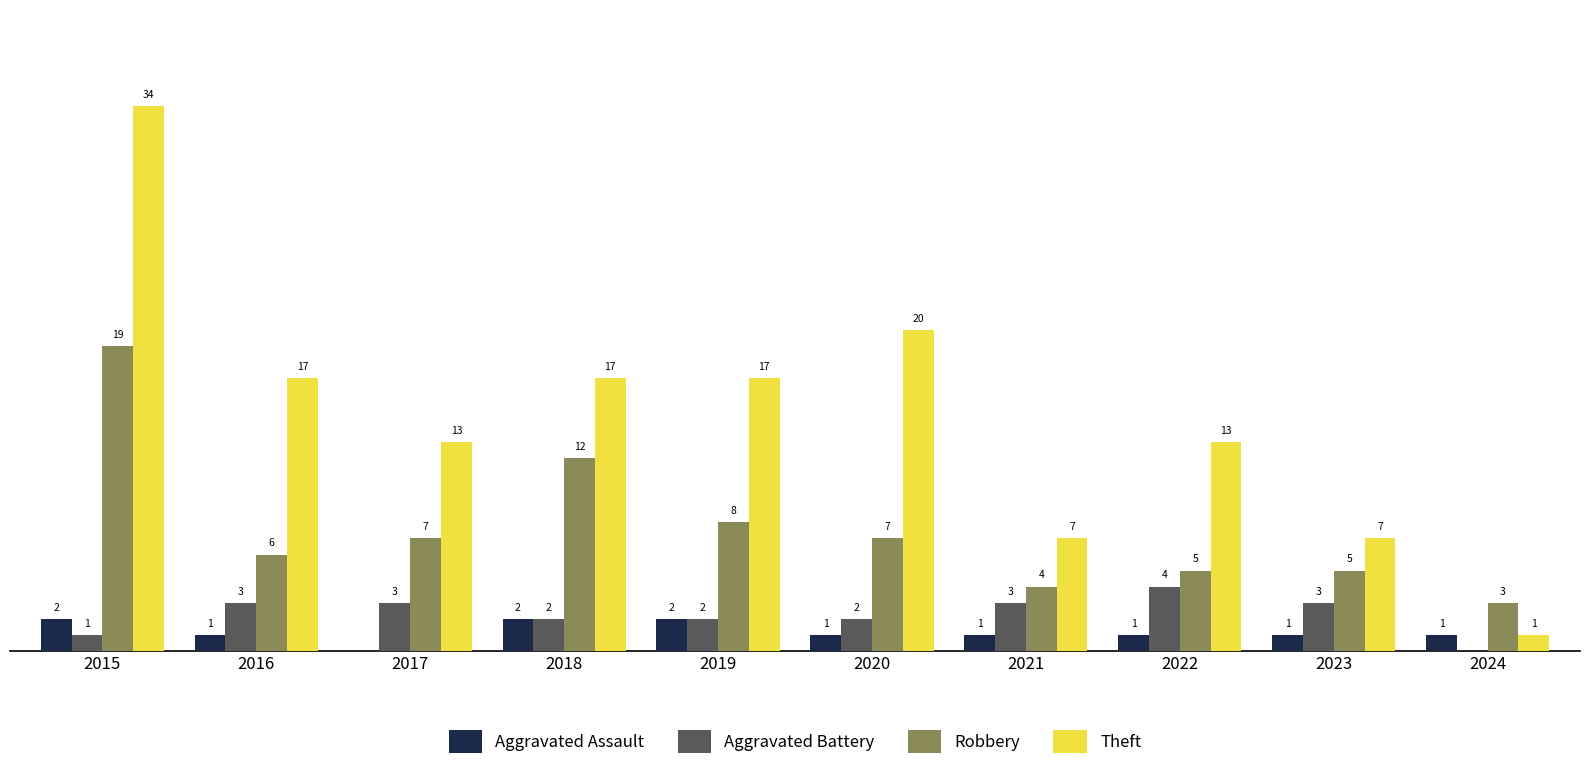

Is the value of Robbery at 2019 greater than the value of Aggravated Assault at 2019?

Yes